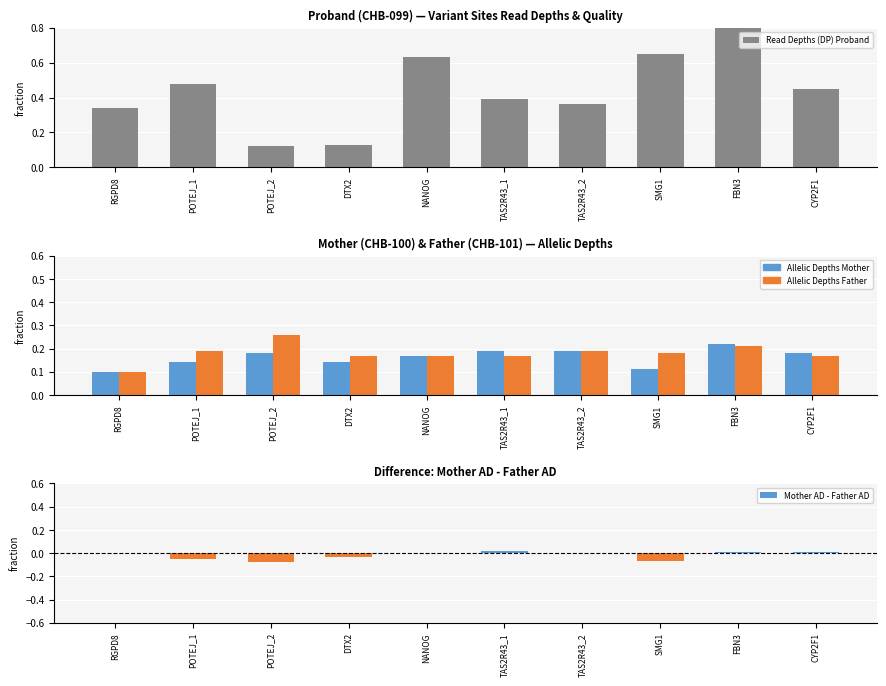

What is the sum of all Mother AD - Father AD values?

-0.2